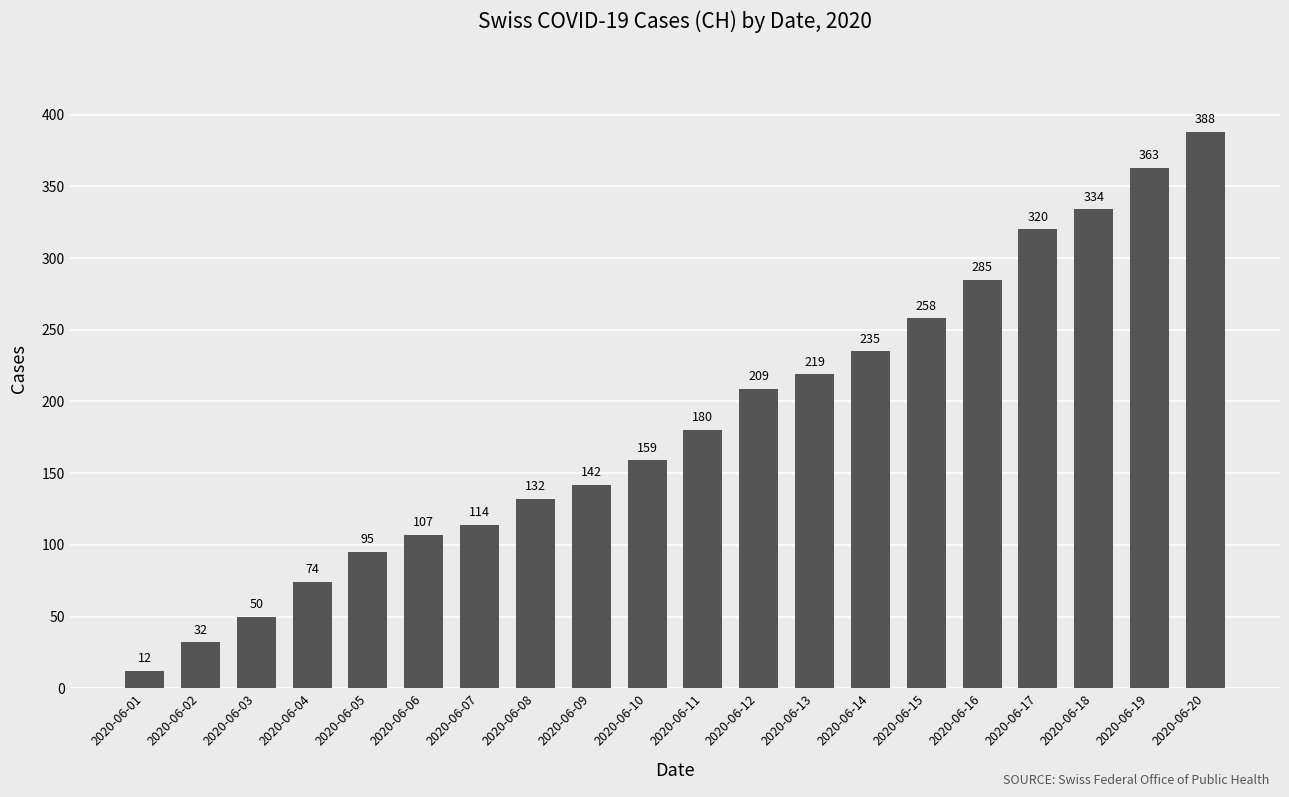

Reading right to left, transcribe all the data shown in this chart.

388	363	334	320	285	258	235	219	209	180	159	142	132	114	107	95	74	50	32	12